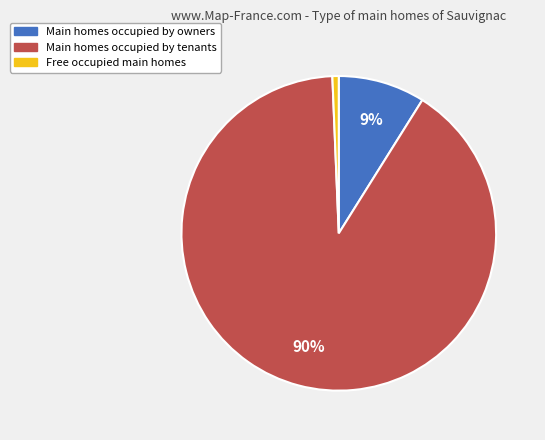

Is there any slice that represents more than half of the pie?

Yes